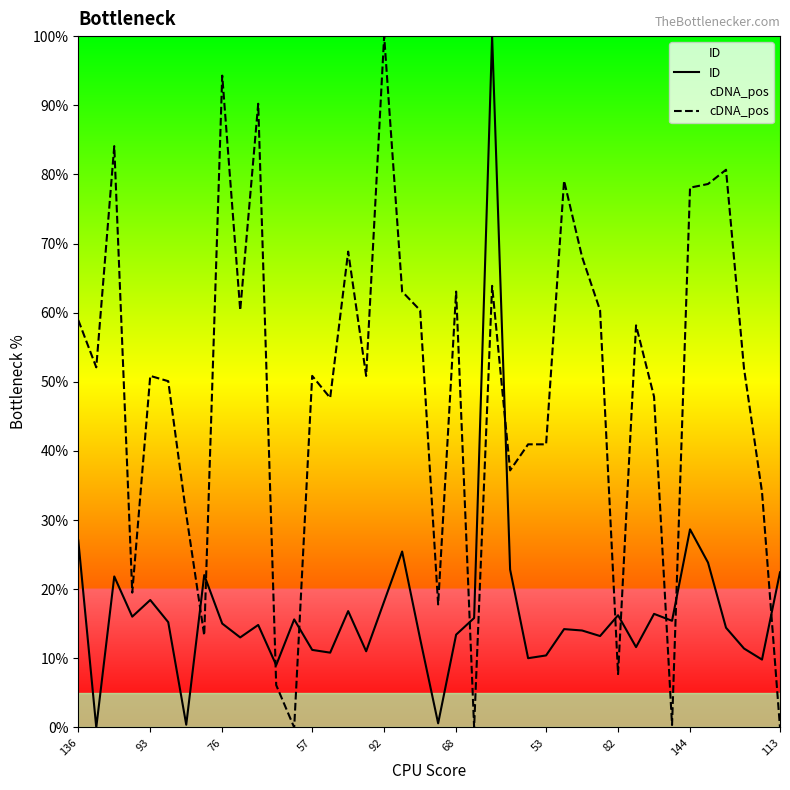

What are all the series names shown in the legend?

ID, cDNA_pos